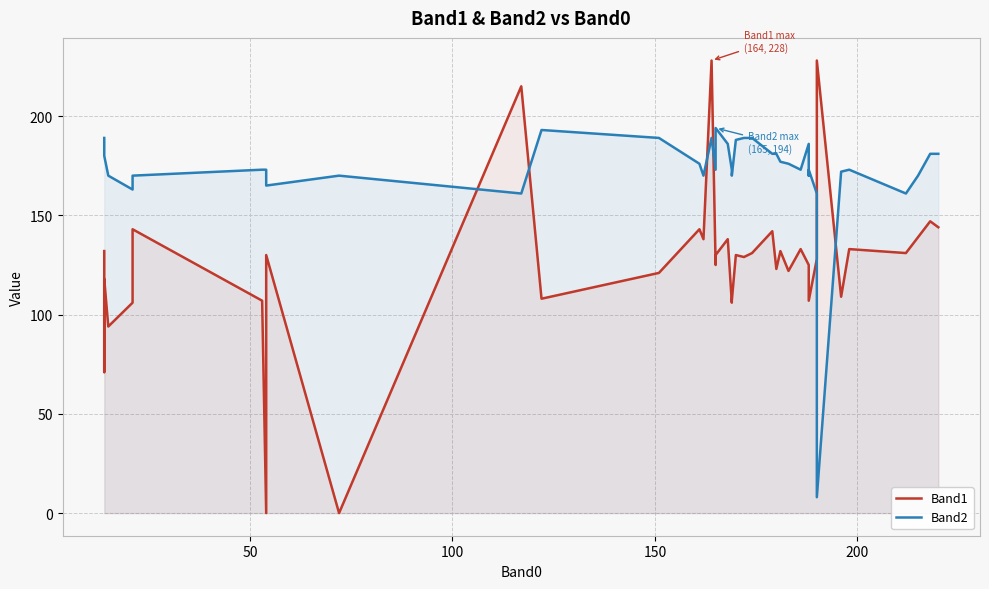

After their last crossing, which series has the higher values: Band2 or Band1?

Band2